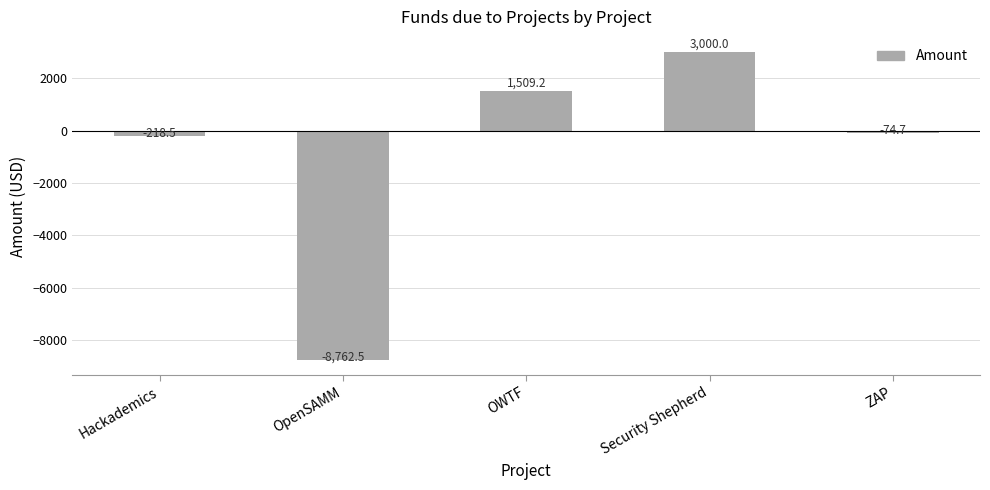

What position from the right is OpenSAMM?

4